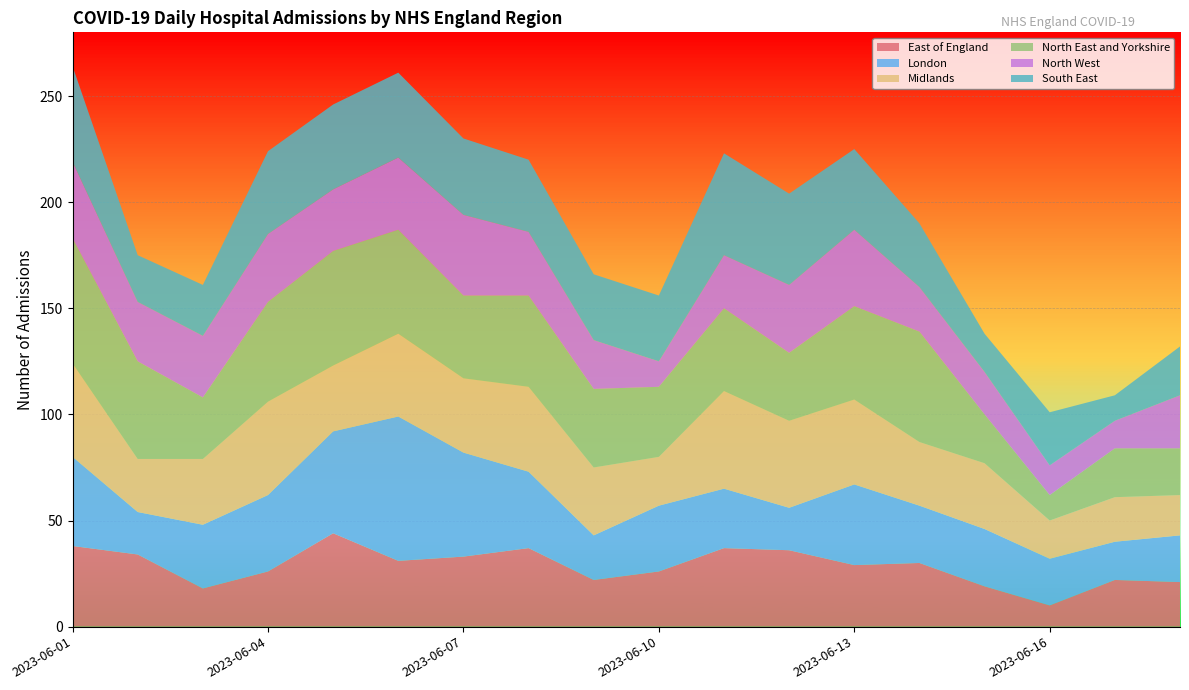

Reading left to right, list all the values displayed in this chart.

East of England: 2023-06-01=38	2023-06-02=34	2023-06-03=18	2023-06-04=26	2023-06-05=44	2023-06-06=31	2023-06-07=33	2023-06-08=37	2023-06-09=22	2023-06-10=26	2023-06-11=37	2023-06-12=36	2023-06-13=29	2023-06-14=30	2023-06-15=19	2023-06-16=10	2023-06-17=22	2023-06-18=21
London: 2023-06-01=42	2023-06-02=20	2023-06-03=30	2023-06-04=36	2023-06-05=48	2023-06-06=68	2023-06-07=49	2023-06-08=36	2023-06-09=21	2023-06-10=31	2023-06-11=28	2023-06-12=20	2023-06-13=38	2023-06-14=27	2023-06-15=27	2023-06-16=22	2023-06-17=18	2023-06-18=22
Midlands: 2023-06-01=44	2023-06-02=25	2023-06-03=31	2023-06-04=44	2023-06-05=31	2023-06-06=39	2023-06-07=35	2023-06-08=40	2023-06-09=32	2023-06-10=23	2023-06-11=46	2023-06-12=41	2023-06-13=40	2023-06-14=30	2023-06-15=31	2023-06-16=18	2023-06-17=21	2023-06-18=19
North East and Yorkshire: 2023-06-01=59	2023-06-02=46	2023-06-03=29	2023-06-04=47	2023-06-05=54	2023-06-06=49	2023-06-07=39	2023-06-08=43	2023-06-09=37	2023-06-10=33	2023-06-11=39	2023-06-12=32	2023-06-13=44	2023-06-14=52	2023-06-15=23	2023-06-16=12	2023-06-17=23	2023-06-18=22
North West: 2023-06-01=36	2023-06-02=28	2023-06-03=29	2023-06-04=32	2023-06-05=29	2023-06-06=34	2023-06-07=38	2023-06-08=30	2023-06-09=23	2023-06-10=12	2023-06-11=25	2023-06-12=32	2023-06-13=36	2023-06-14=21	2023-06-15=20	2023-06-16=14	2023-06-17=13	2023-06-18=25
South East: 2023-06-01=45	2023-06-02=22	2023-06-03=24	2023-06-04=39	2023-06-05=40	2023-06-06=40	2023-06-07=36	2023-06-08=34	2023-06-09=31	2023-06-10=31	2023-06-11=48	2023-06-12=43	2023-06-13=38	2023-06-14=30	2023-06-15=18	2023-06-16=25	2023-06-17=12	2023-06-18=23